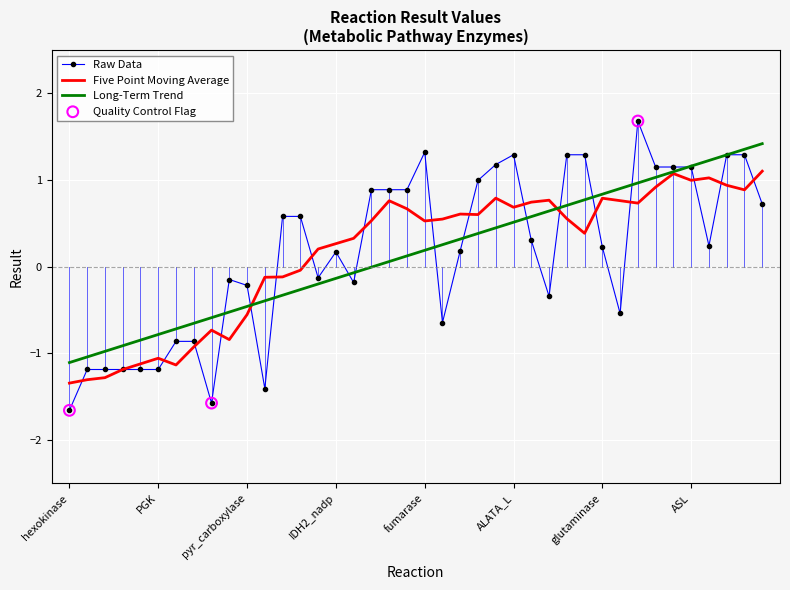

Which series has the widest spread of values?

Raw Data